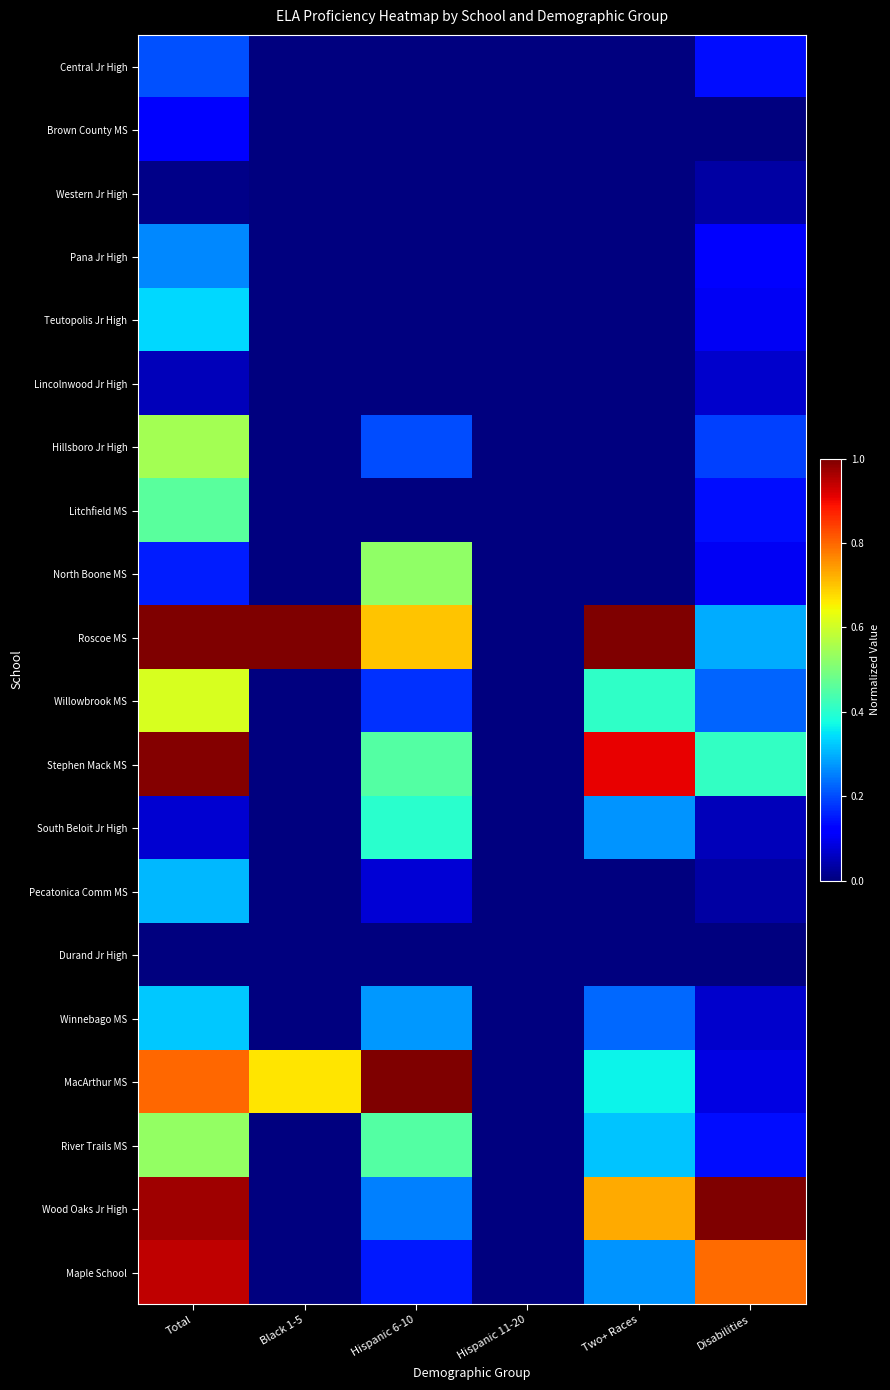

Reading left to right, list all the values displayed in this chart.

Central Jr High: Total=0.2	Black 1-5=0.0	Hispanic 6-10=0.0	Hispanic 11-20=0.0	Two+ Races=0.0	Disabilities=0.1
Brown County MS: Total=0.1	Black 1-5=0.0	Hispanic 6-10=0.0	Hispanic 11-20=0.0	Two+ Races=0.0	Disabilities=0.0
Western Jr High: Total=0.0	Black 1-5=0.0	Hispanic 6-10=0.0	Hispanic 11-20=0.0	Two+ Races=0.0	Disabilities=0.0
Pana Jr High: Total=0.3	Black 1-5=0.0	Hispanic 6-10=0.0	Hispanic 11-20=0.0	Two+ Races=0.0	Disabilities=0.1
Teutopolis Jr High: Total=0.3	Black 1-5=0.0	Hispanic 6-10=0.0	Hispanic 11-20=0.0	Two+ Races=0.0	Disabilities=0.1
Lincolnwood Jr High: Total=0.1	Black 1-5=0.0	Hispanic 6-10=0.0	Hispanic 11-20=0.0	Two+ Races=0.0	Disabilities=0.1
Hillsboro Jr High: Total=0.5	Black 1-5=0.0	Hispanic 6-10=0.2	Hispanic 11-20=0.0	Two+ Races=0.0	Disabilities=0.2
Litchfield MS: Total=0.5	Black 1-5=0.0	Hispanic 6-10=0.0	Hispanic 11-20=0.0	Two+ Races=0.0	Disabilities=0.1
North Boone MS: Total=0.2	Black 1-5=0.0	Hispanic 6-10=0.5	Hispanic 11-20=0.0	Two+ Races=0.0	Disabilities=0.1
Roscoe MS: Total=1.0	Black 1-5=1.0	Hispanic 6-10=0.7	Hispanic 11-20=0.0	Two+ Races=1.0	Disabilities=0.3
Willowbrook MS: Total=0.6	Black 1-5=0.0	Hispanic 6-10=0.2	Hispanic 11-20=0.0	Two+ Races=0.4	Disabilities=0.2
Stephen Mack MS: Total=1.0	Black 1-5=0.0	Hispanic 6-10=0.5	Hispanic 11-20=0.0	Two+ Races=0.9	Disabilities=0.4
South Beloit Jr High: Total=0.1	Black 1-5=0.0	Hispanic 6-10=0.4	Hispanic 11-20=0.0	Two+ Races=0.3	Disabilities=0.1
Pecatonica Comm MS: Total=0.3	Black 1-5=0.0	Hispanic 6-10=0.1	Hispanic 11-20=0.0	Two+ Races=0.0	Disabilities=0.0
Durand Jr High: Total=0.0	Black 1-5=0.0	Hispanic 6-10=0.0	Hispanic 11-20=0.0	Two+ Races=0.0	Disabilities=0.0
Winnebago MS: Total=0.3	Black 1-5=0.0	Hispanic 6-10=0.3	Hispanic 11-20=0.0	Two+ Races=0.2	Disabilities=0.1
MacArthur MS: Total=0.8	Black 1-5=0.7	Hispanic 6-10=1.0	Hispanic 11-20=0.0	Two+ Races=0.4	Disabilities=0.1
River Trails MS: Total=0.5	Black 1-5=0.0	Hispanic 6-10=0.5	Hispanic 11-20=0.0	Two+ Races=0.3	Disabilities=0.1
Wood Oaks Jr High: Total=1.0	Black 1-5=0.0	Hispanic 6-10=0.2	Hispanic 11-20=0.0	Two+ Races=0.7	Disabilities=1.0
Maple School: Total=0.9	Black 1-5=0.0	Hispanic 6-10=0.1	Hispanic 11-20=0.0	Two+ Races=0.3	Disabilities=0.8